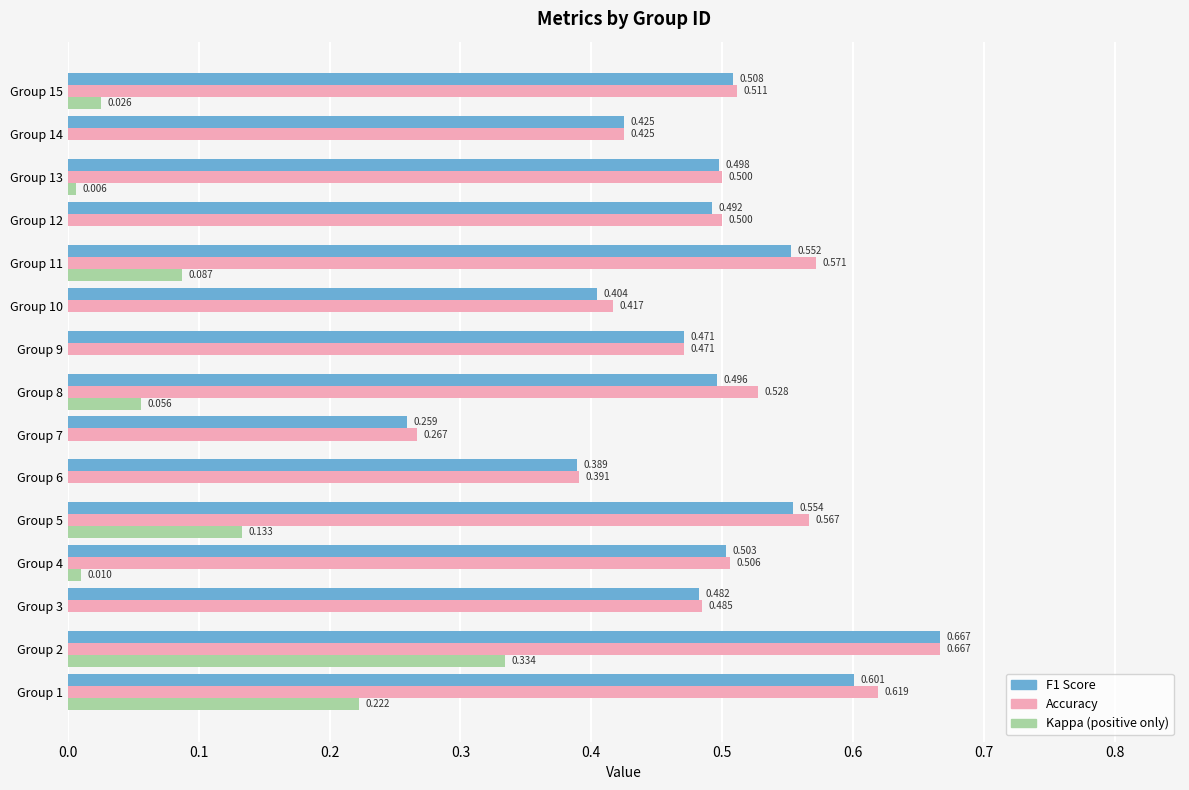

How many data points does each series have?

15